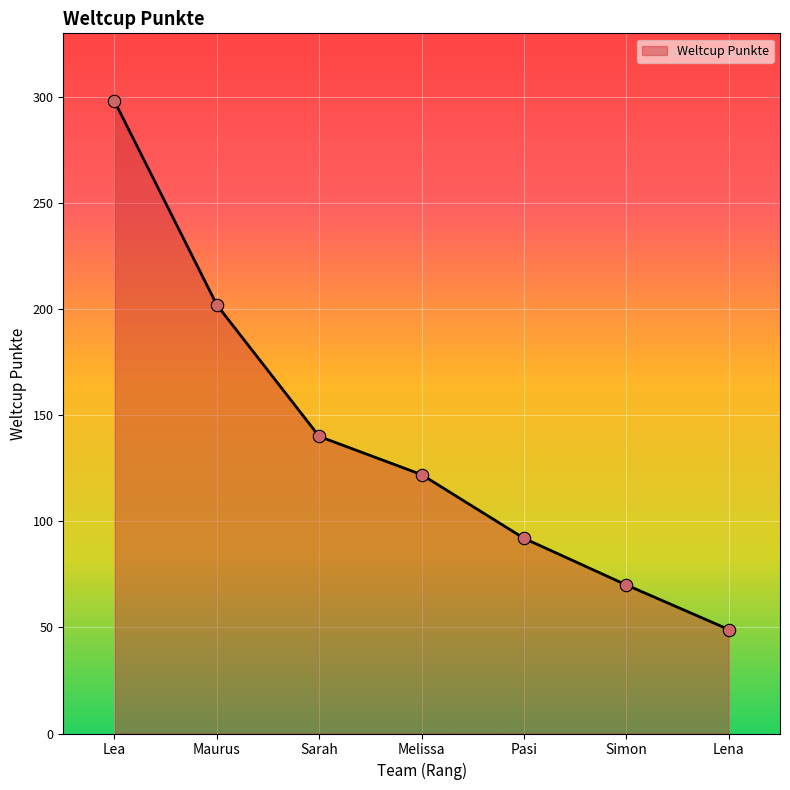

Approximately how many times larger is the value at Simon compared to Sarah?

0.5